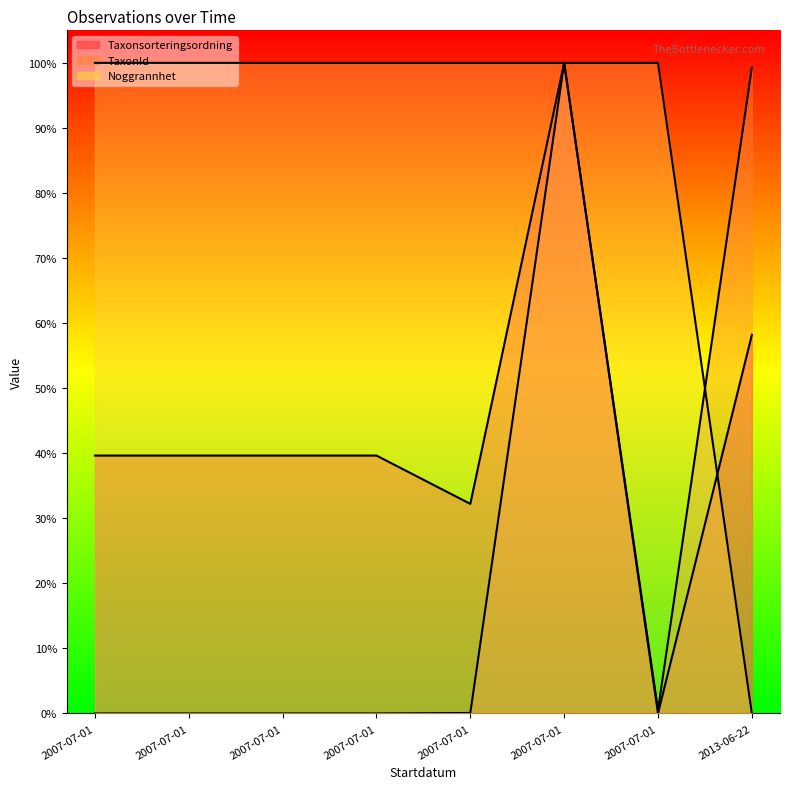

After their last crossing, which series has the higher values: Noggrannhet or Taxonsorteringsordning?

Taxonsorteringsordning